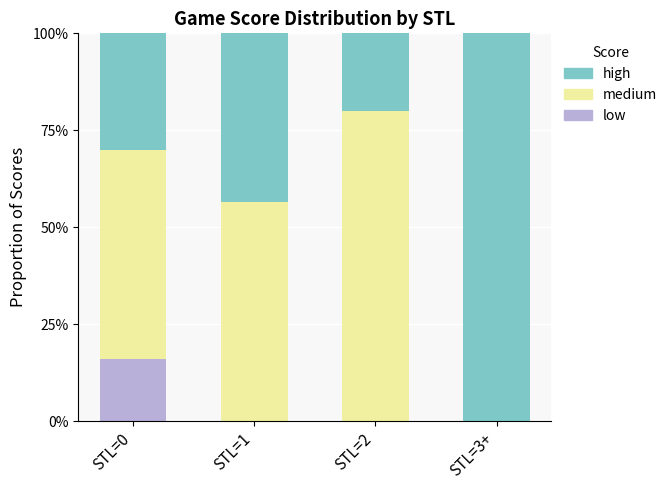

The value of low at STL=3+ is 0.0. True or false?

True